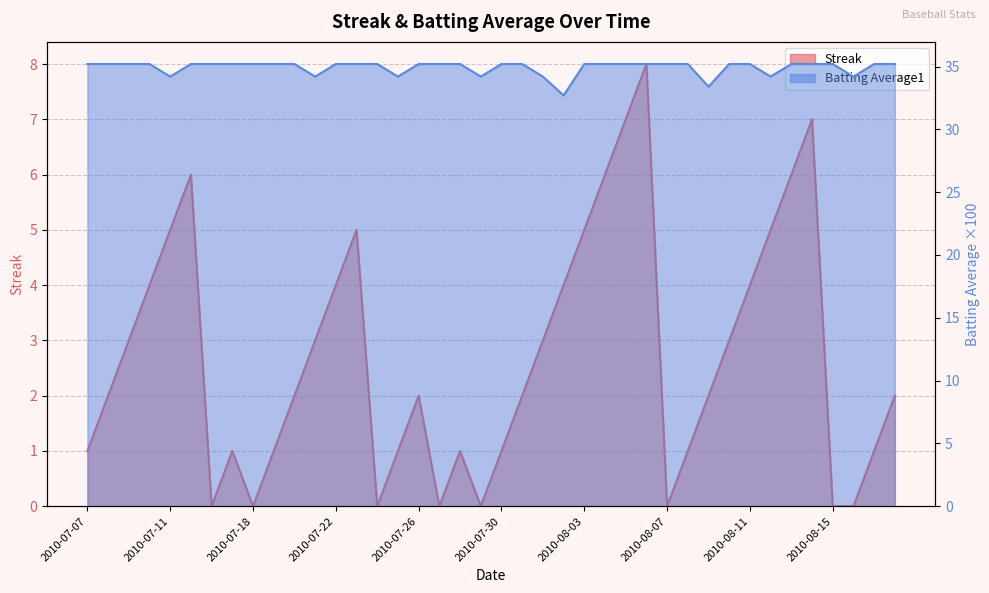

Does the chart have visible grid lines?

Yes